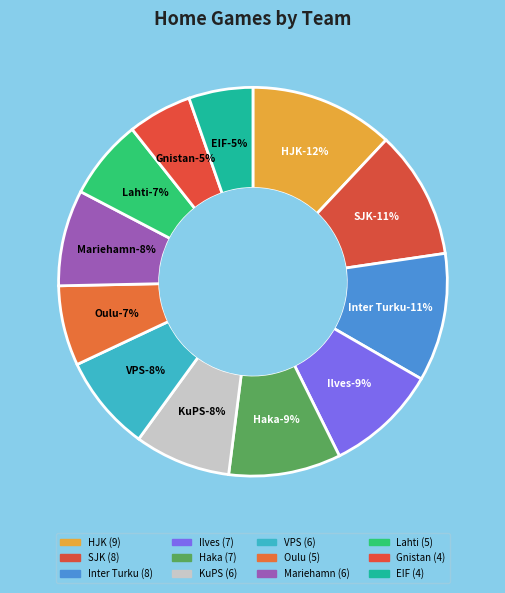

Between Haka and VPS, which is larger?

Haka